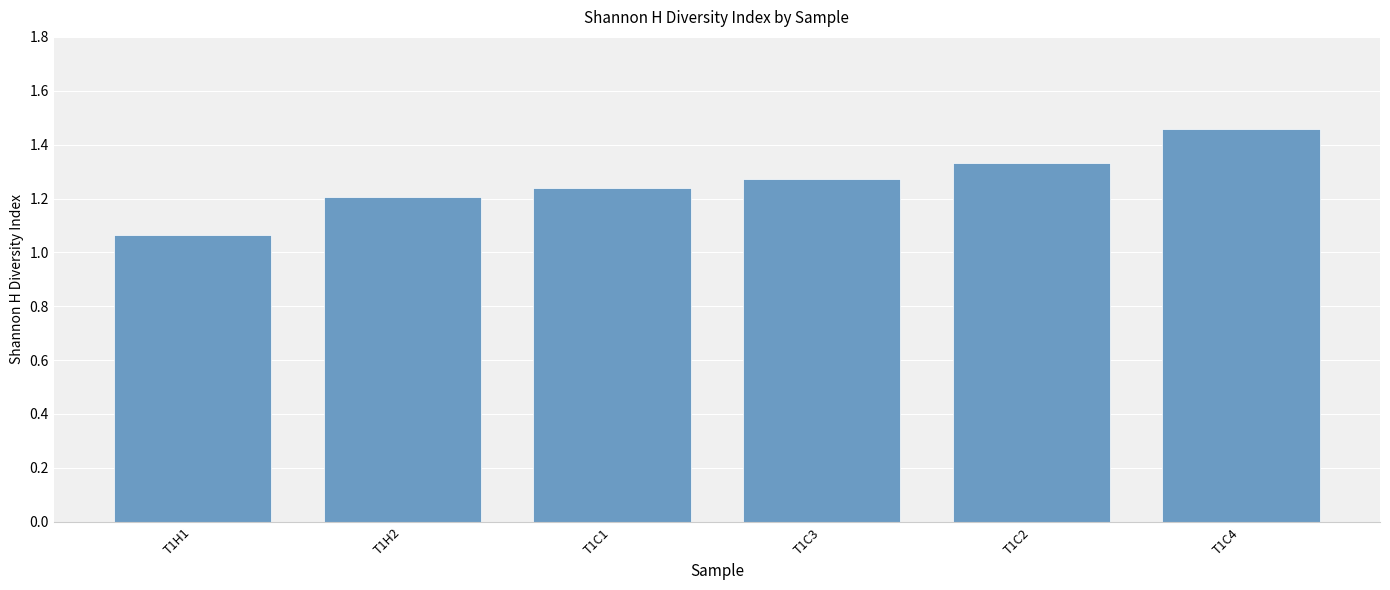

List the labels in order of value, smallest first.

T1H1, T1H2, T1C1, T1C3, T1C2, T1C4